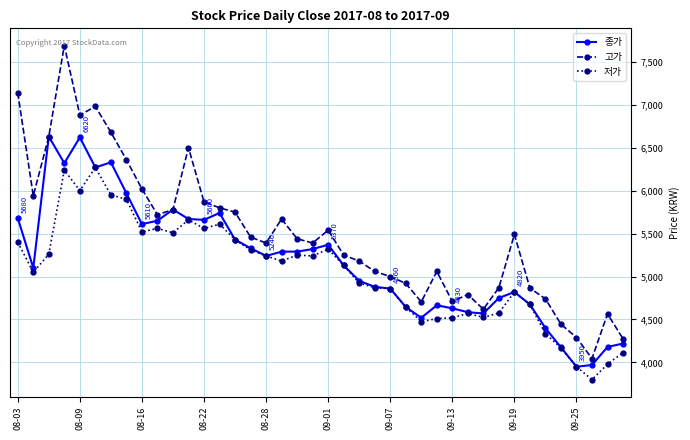

Which series has the widest spread of values?

고가